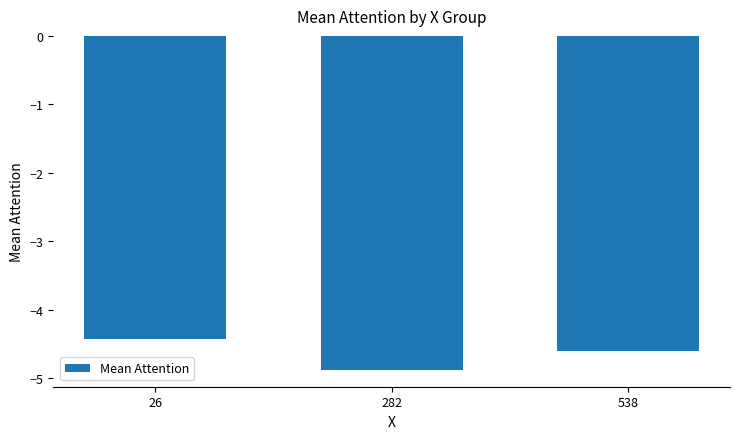

What is the average value?

-4.6